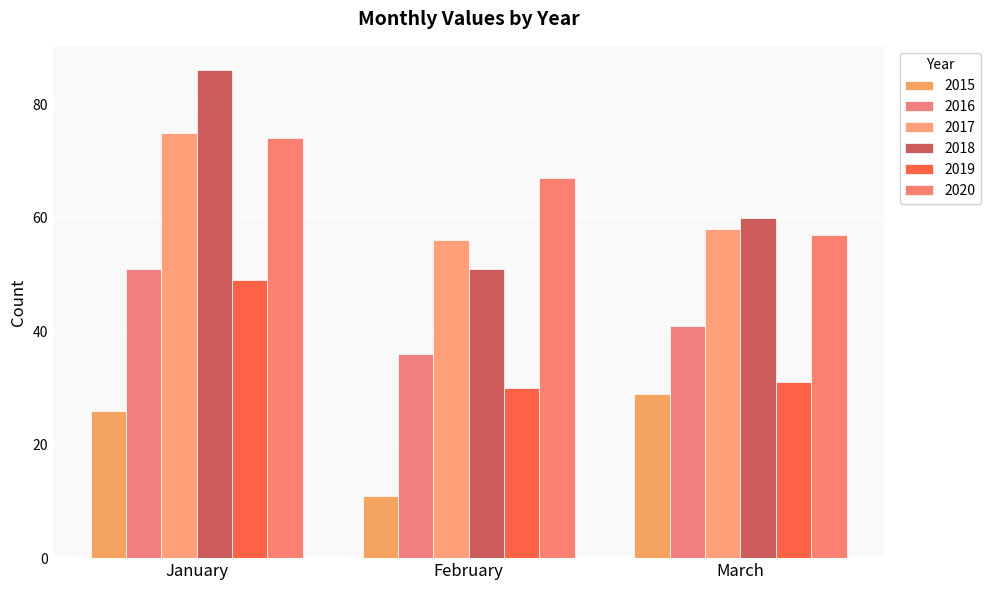

At which label does 2018 first exceed 60?

January